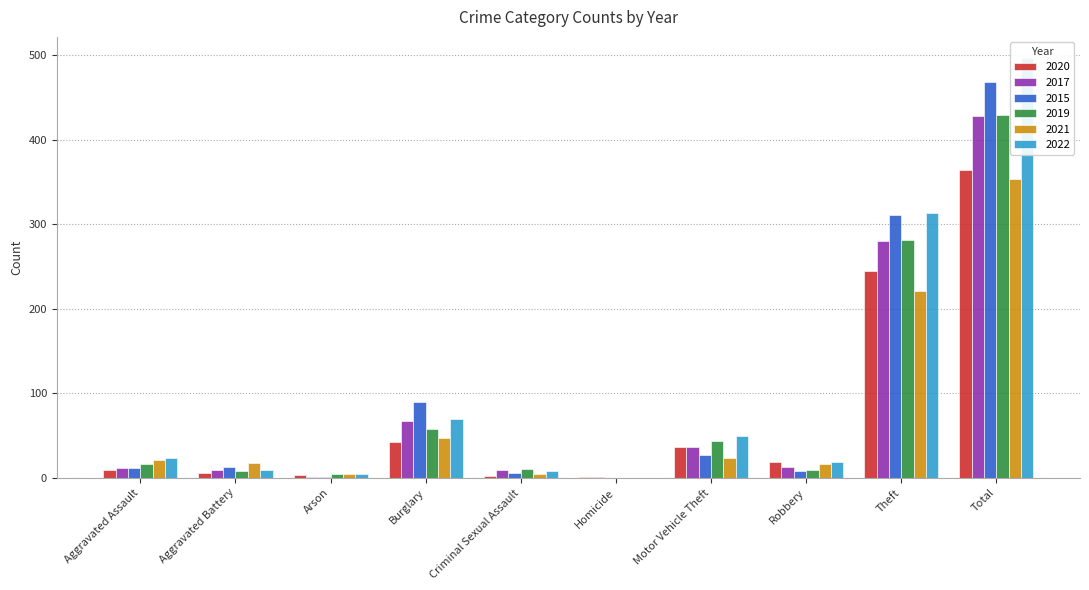

Which label corresponds to the largest value in the chart?

Total